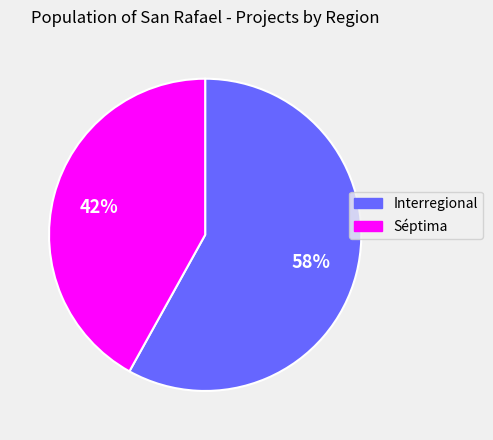

Is there any slice that represents more than half of the pie?

Yes